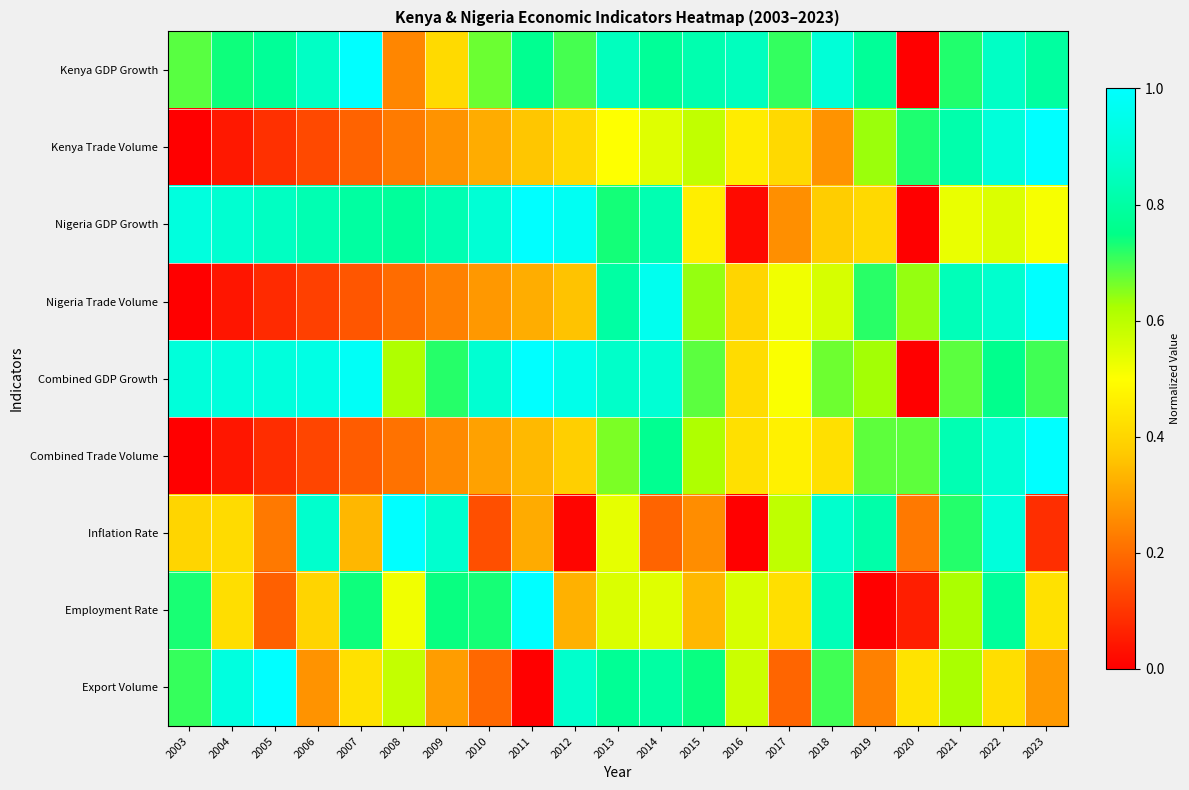

At which category is the sum across all series the highest?

2022